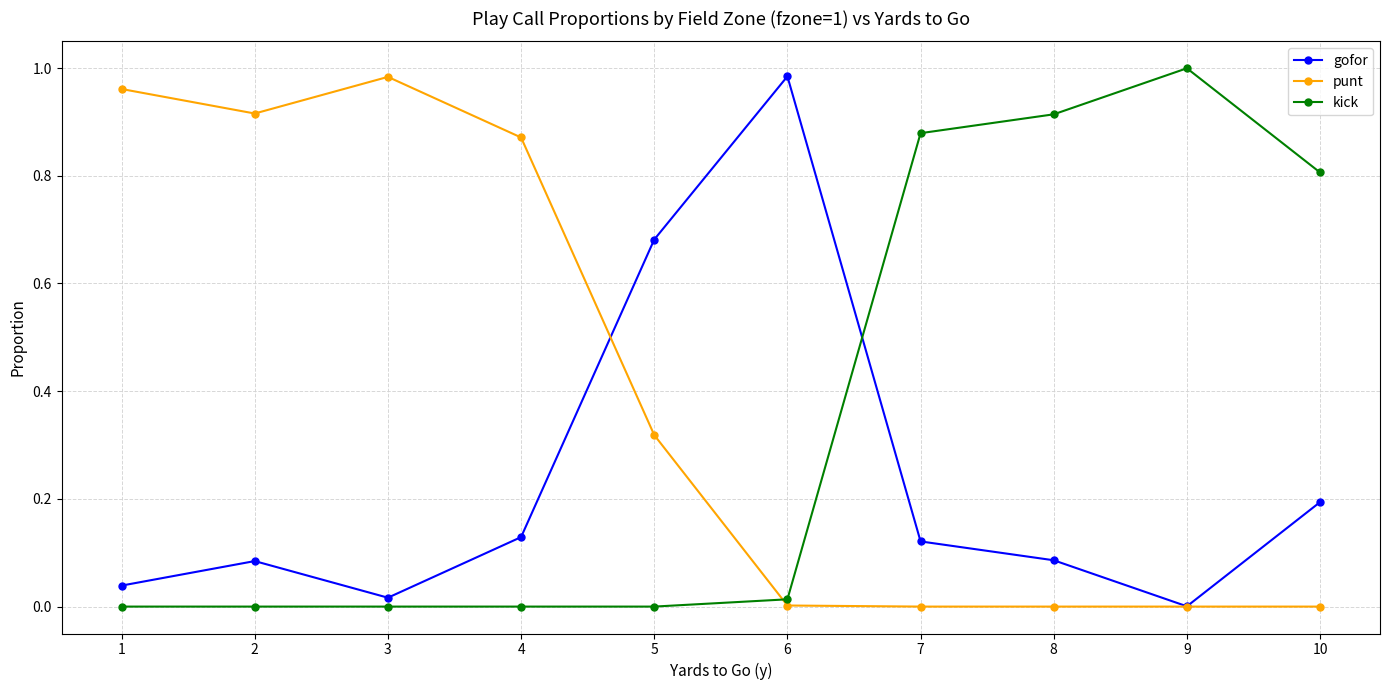

Count the number of categories in the chart.

10